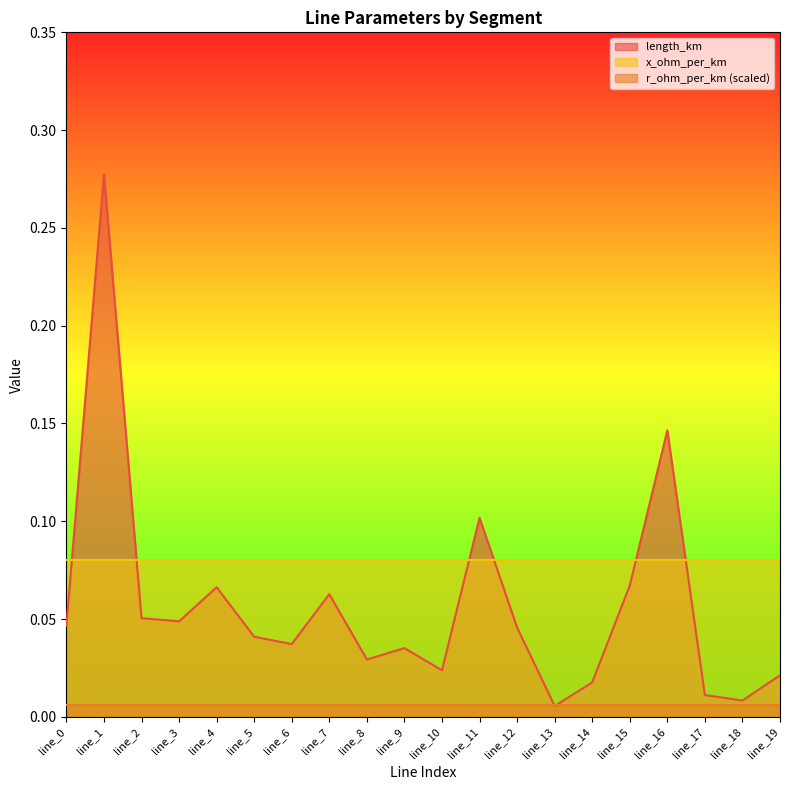

Which has a higher value, line_18 or line_17?

line_17